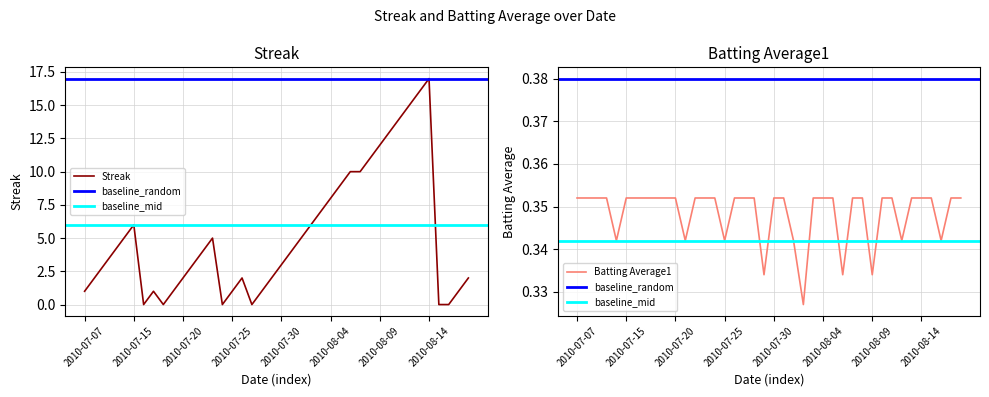

What is the total value across all series at 2010-07-11?

5.3